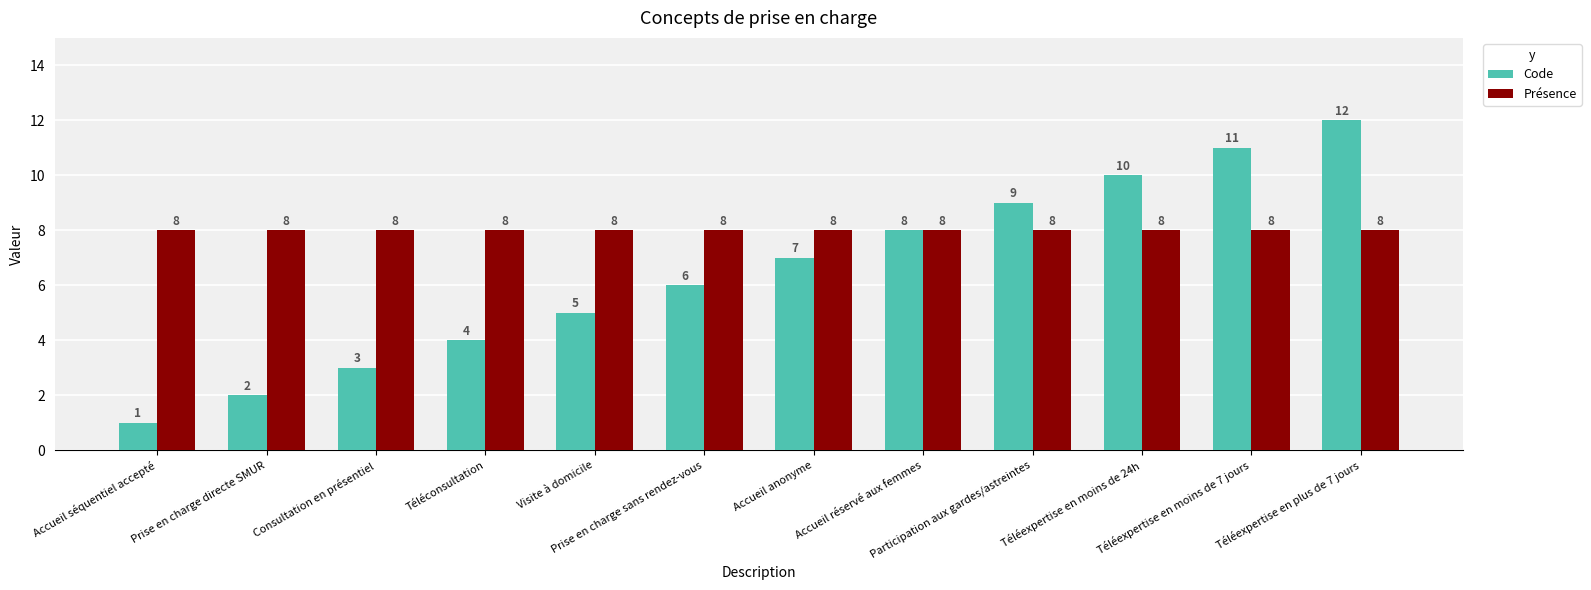

What is the value of the Code bar at the 3rd from the left?

3